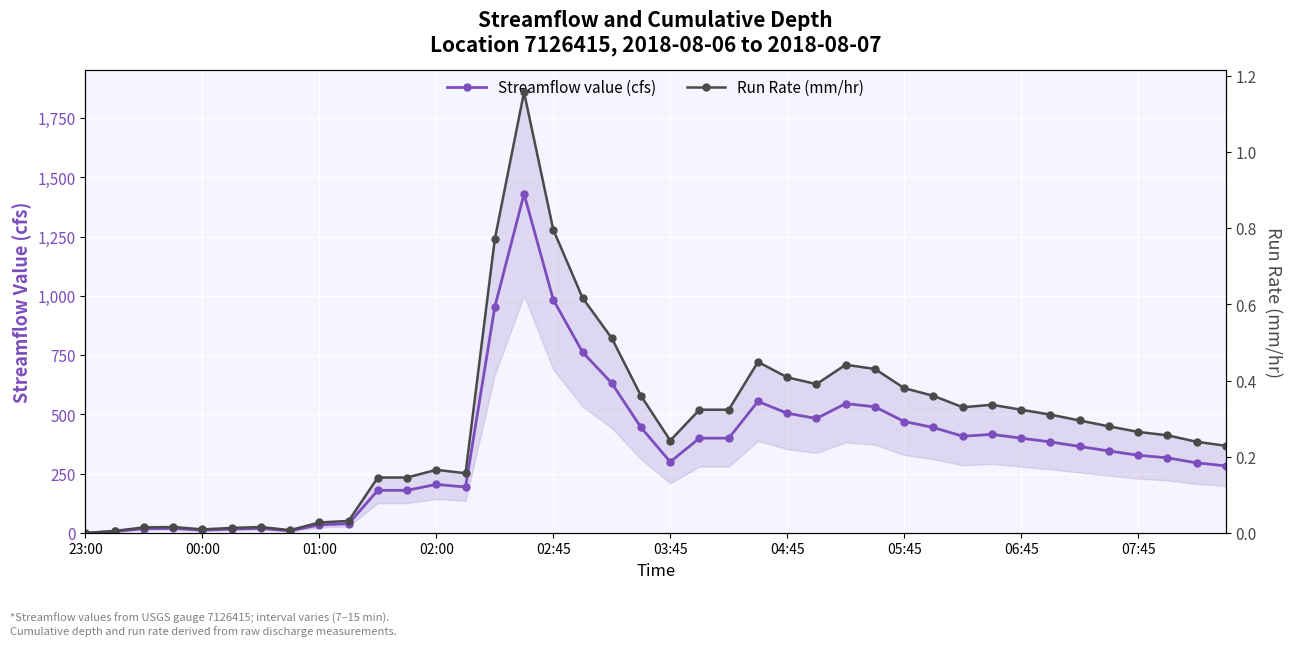

Which category has the highest value across all series?

15